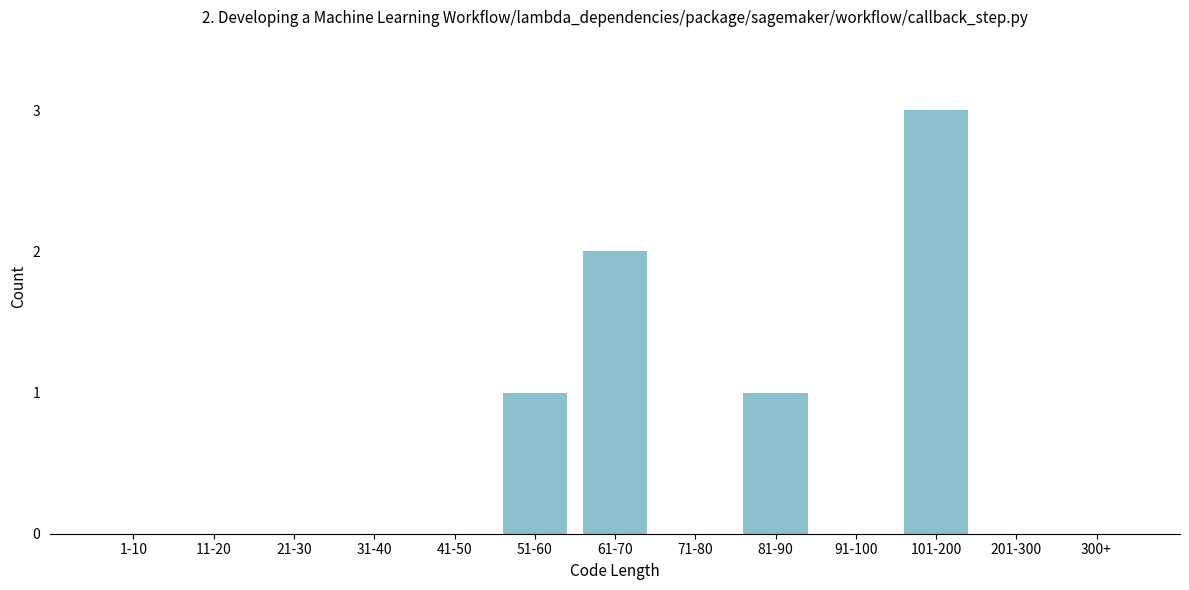

Reading right to left, what are all the values shown in this chart?

300+=0	201-300=0	101-200=3	91-100=0	81-90=1	71-80=0	61-70=2	51-60=1	41-50=0	31-40=0	21-30=0	11-20=0	1-10=0